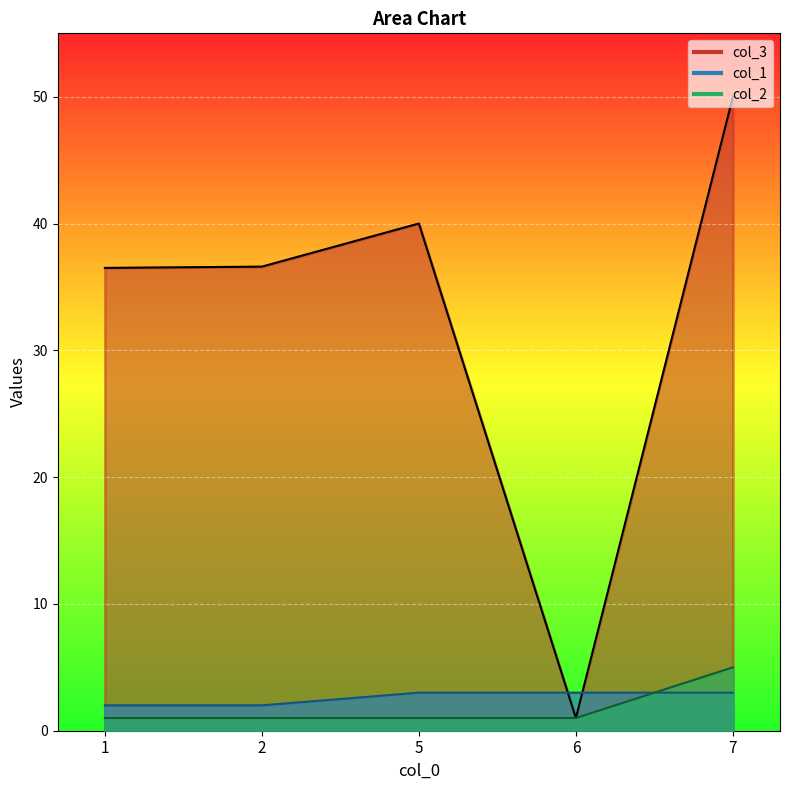

True or false: col_3 and col_2 cross at least once.

False